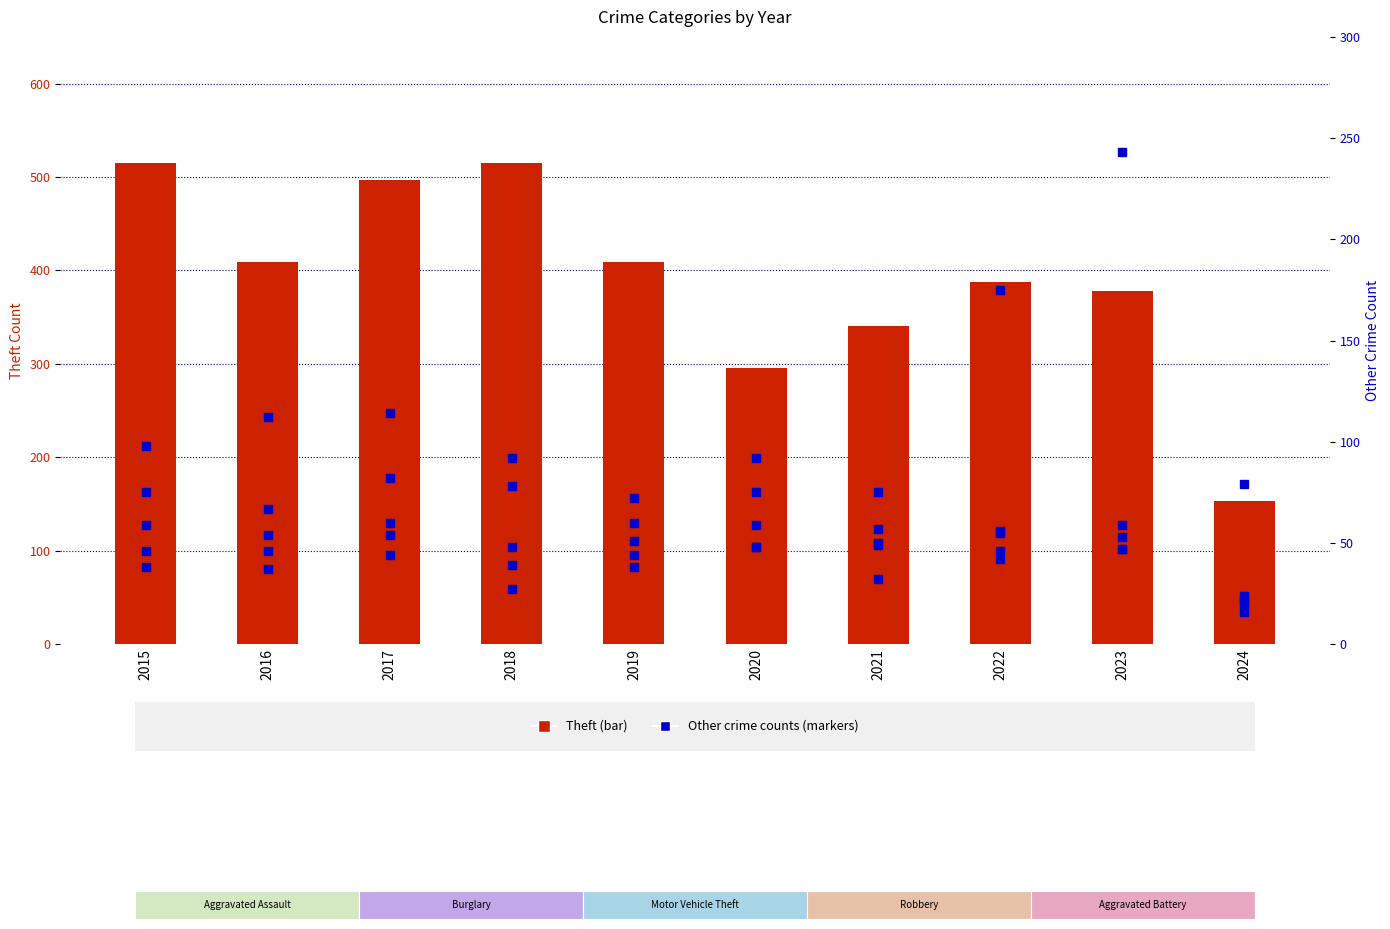

Reading left to right, list all the values displayed in this chart.

Theft: 2015=515	2016=409	2017=497	2018=515	2019=409	2020=296	2021=341	2022=388	2023=378	2024=153
Aggravated Assault: 2015=46	2016=46	2017=44	2018=48	2019=44	2020=48	2021=50	2022=55	2023=59	2024=20
Burglary: 2015=98	2016=112	2017=114	2018=92	2019=72	2020=92	2021=57	2022=56	2023=47	2024=16
Motor Vehicle Theft: 2015=75	2016=67	2017=82	2018=78	2019=60	2020=75	2021=75	2022=175	2023=243	2024=79
Robbery: 2015=59	2016=54	2017=60	2018=27	2019=38	2020=48	2021=32	2022=46	2023=53	2024=22
Aggravated Battery: 2015=38	2016=37	2017=54	2018=39	2019=51	2020=59	2021=49	2022=42	2023=47	2024=24